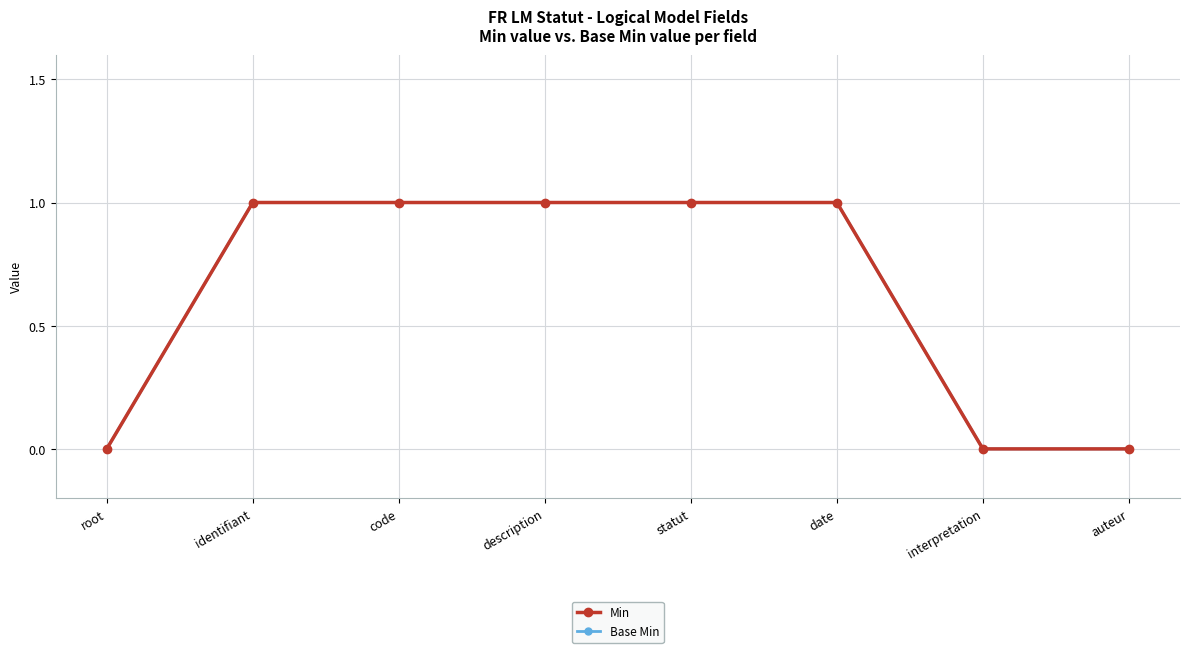

Between root and auteur, which is larger?

root